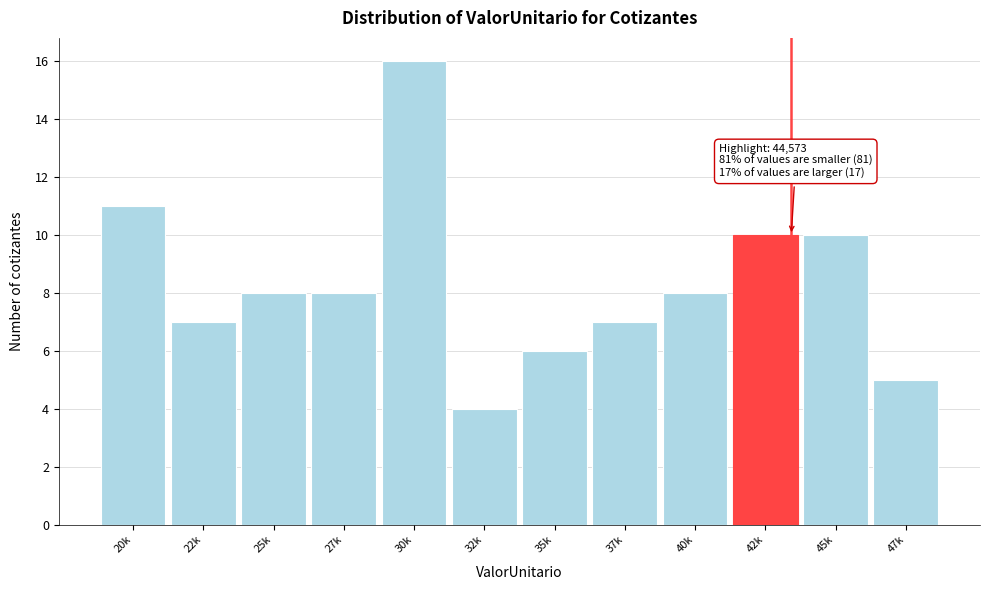

Reading left to right, what are all the values shown in this chart?

20k=11	22k=7	25k=8	27k=8	30k=16	32k=4	35k=6	37k=7	40k=8	42k=10	45k=10	47k=5